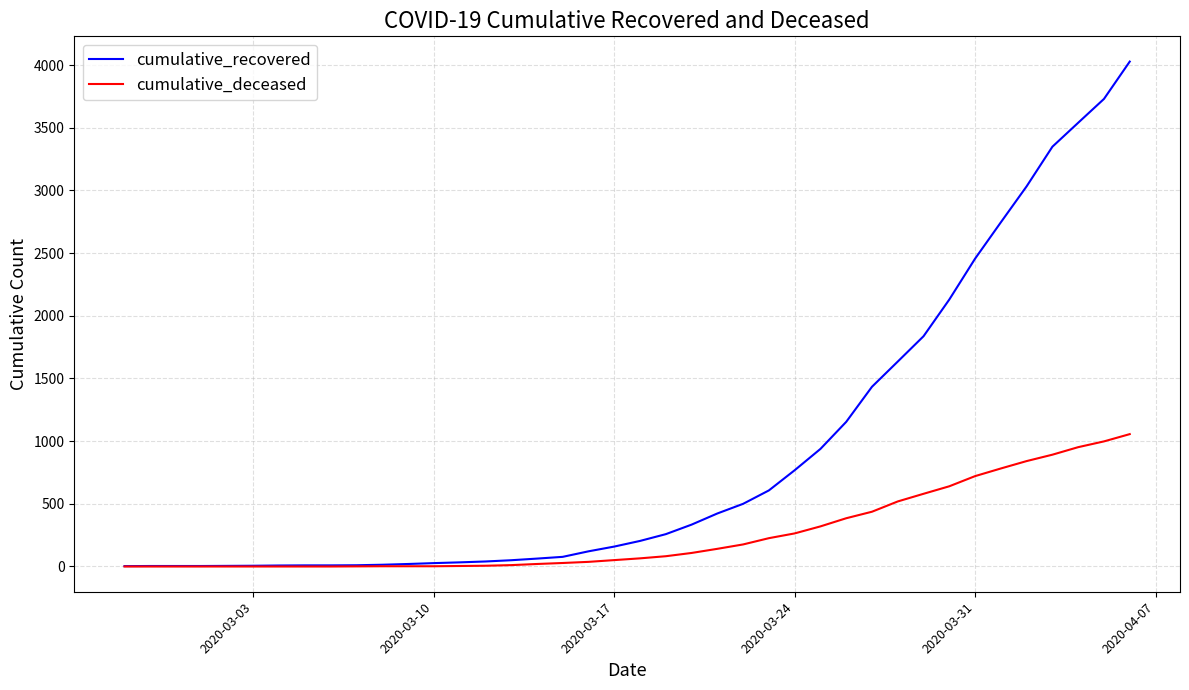

What is the greatest value displayed?

4028